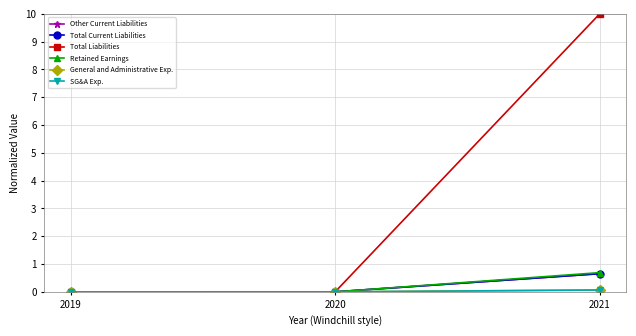

Is this an area chart (filled region under the line)?

No